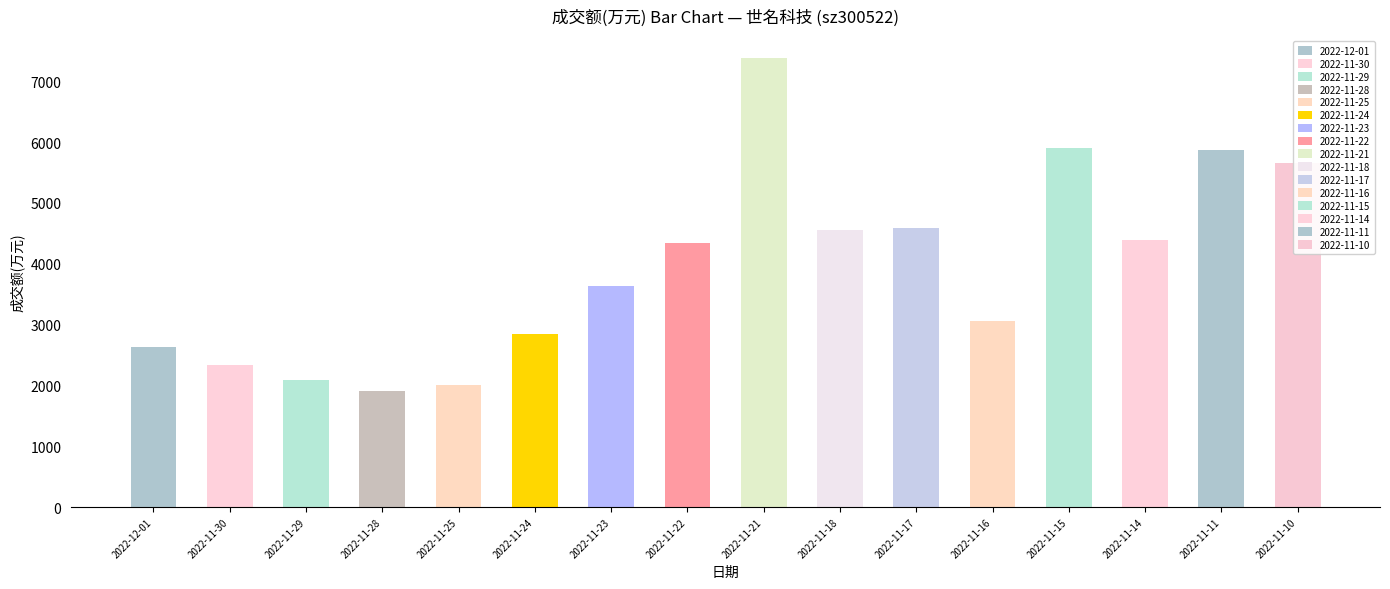

Does the chart contain stacked bars?

No